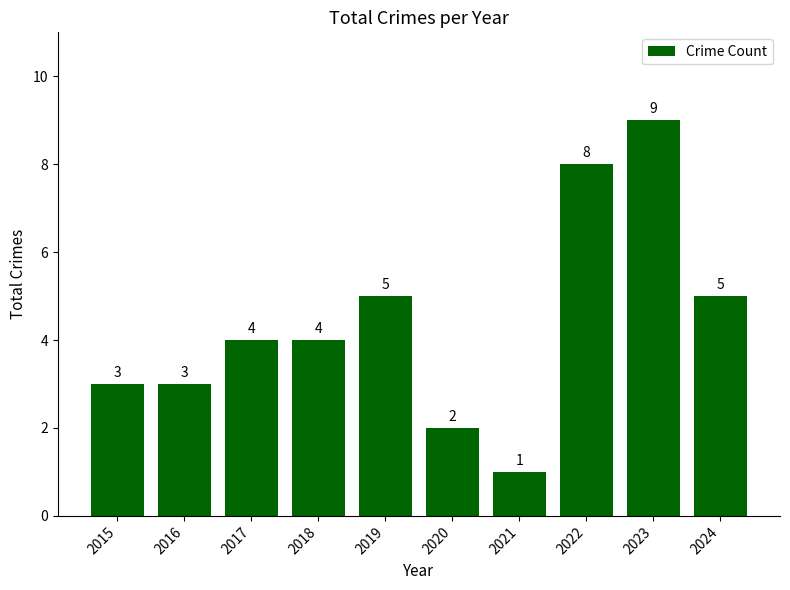

Reading left to right, transcribe all the data shown in this chart.

2015=3	2016=3	2017=4	2018=4	2019=5	2020=2	2021=1	2022=8	2023=9	2024=5